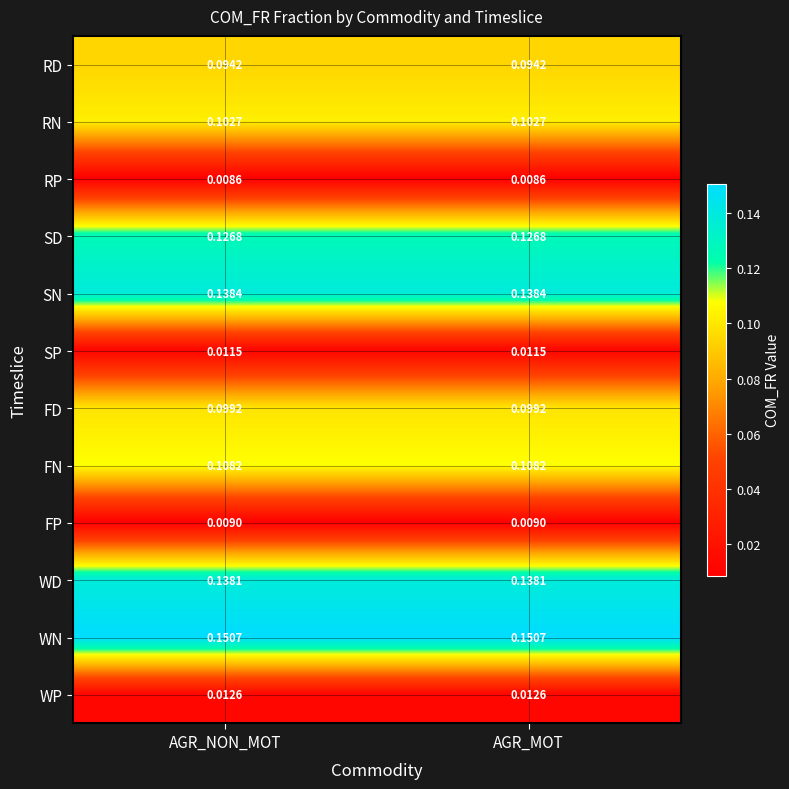

List the series in order of their peak value, lowest first.

RP, FP, SP, WP, RD, FD, RN, FN, SD, WD, SN, WN